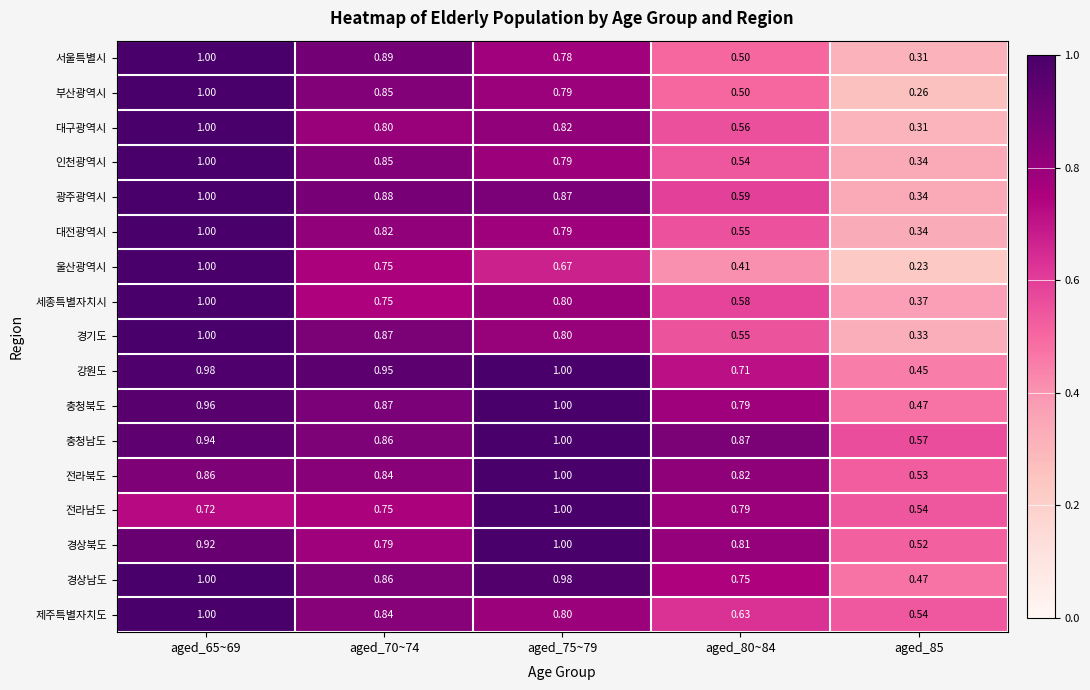

Between aged_70~74 and aged_75~79, which series saw the biggest shift?

전라남도